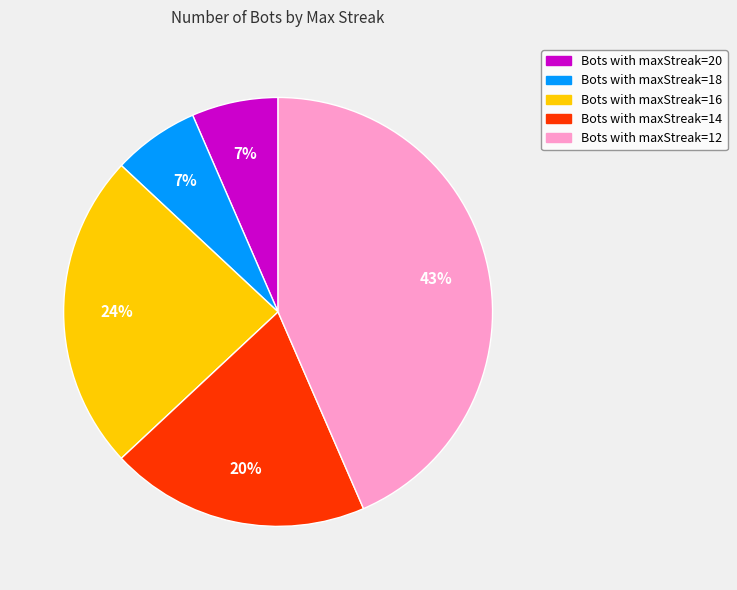

Does any single category account for the majority?

No